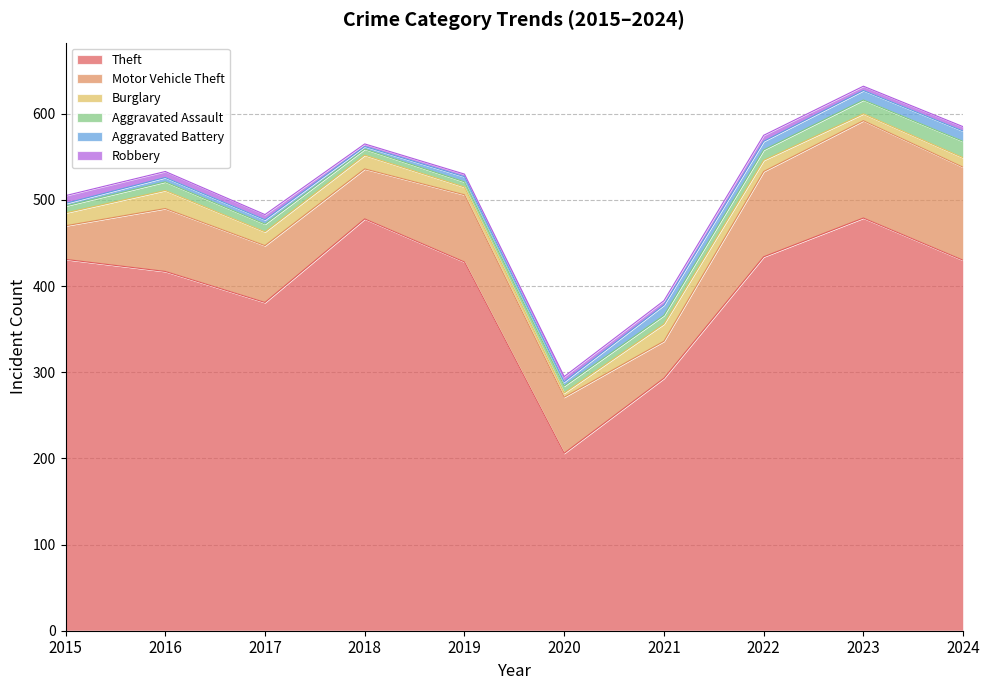

What is the sum of all Burglary values?

134